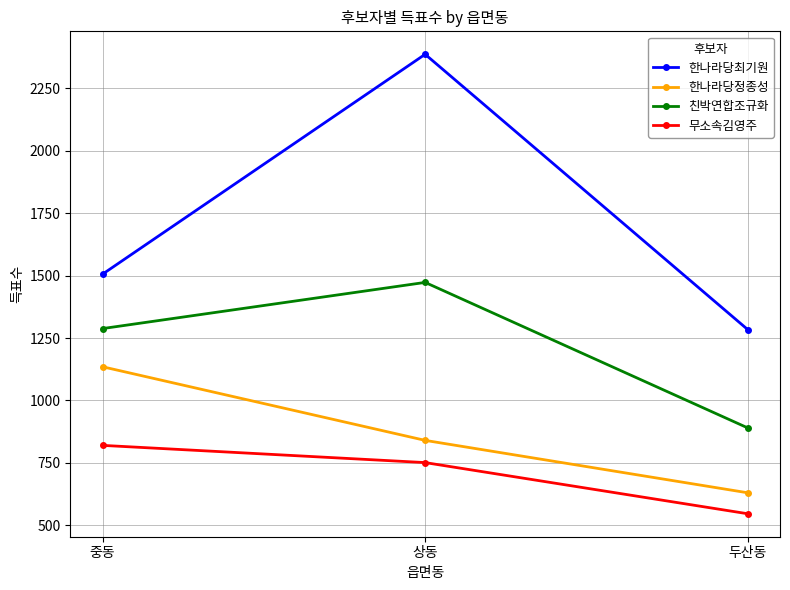

Reading left to right, what are all the values shown in this chart?

한나라당최기원: 1506	2387	1284
한나라당정종성: 1135	840	630
친박연합조규화: 1288	1473	890
무소속김영주: 820	751	546